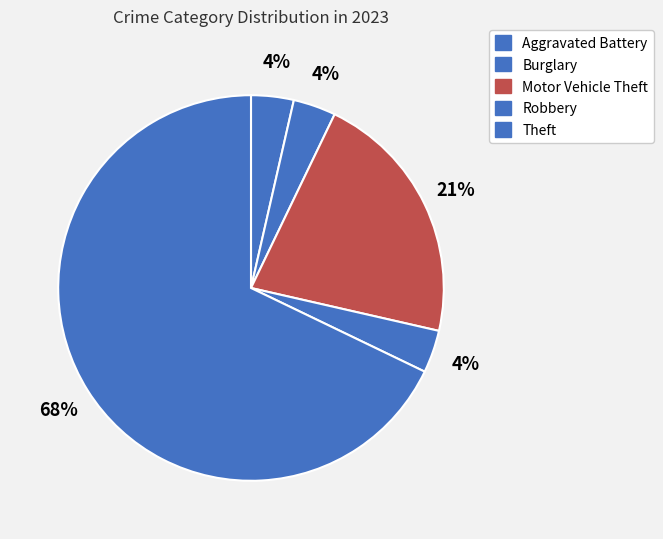

Is there any slice that represents more than half of the pie?

Yes